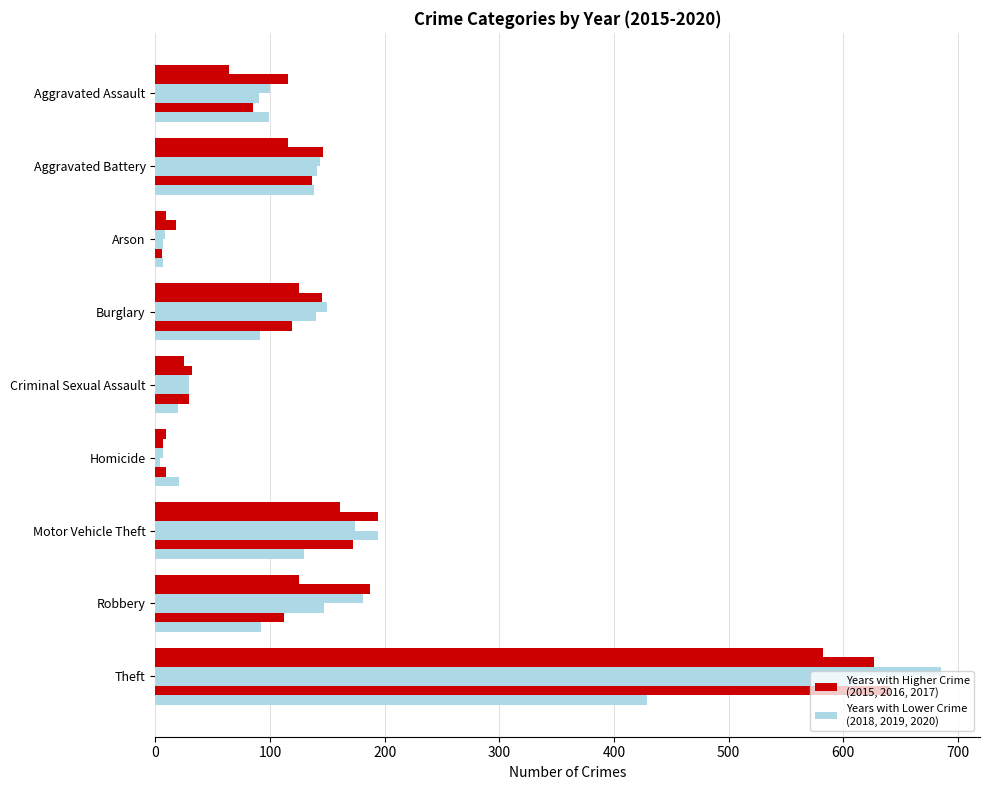

Reading right to left, what are all the values shown in this chart?

2015: 582	125	161	9	25	125	9	116	64
2016: 627	187	194	7	32	145	18	146	116
2017: 685	181	174	7	29	150	8	144	100
2018: 612	147	194	4	29	140	7	141	90
2019: 641	112	172	9	29	119	6	137	85
2020: 429	92	130	21	20	91	7	138	99